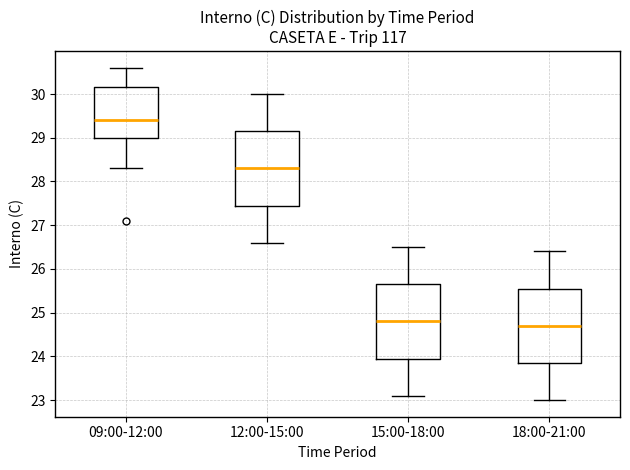

Where does the lower whisker of the box for 18:00-21:00 end on the y-axis? The values are not printed on the chart, so give them approximately, as read against the axis.

23.0